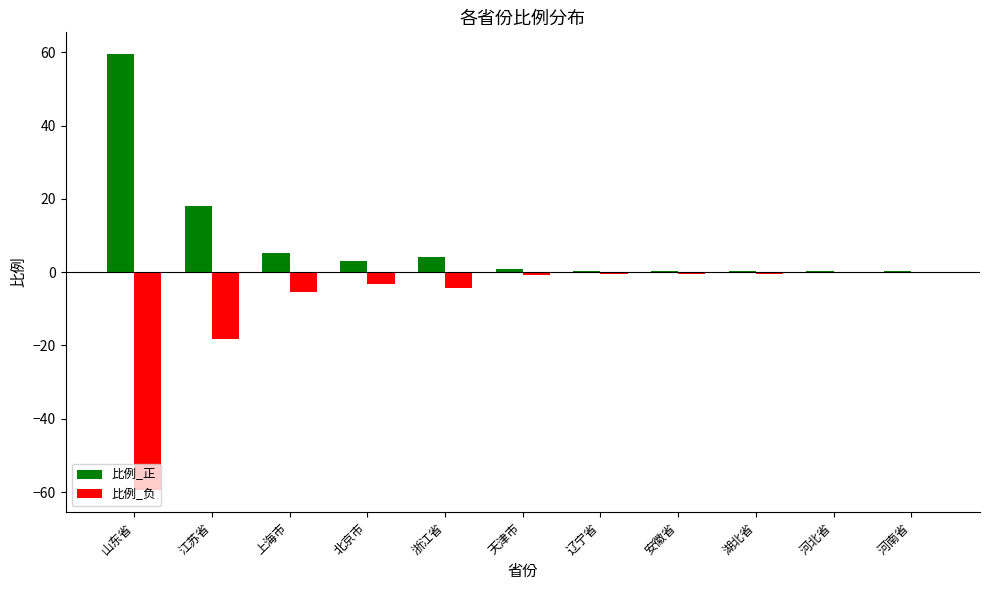

Which series has the largest total across all categories?

比例_正